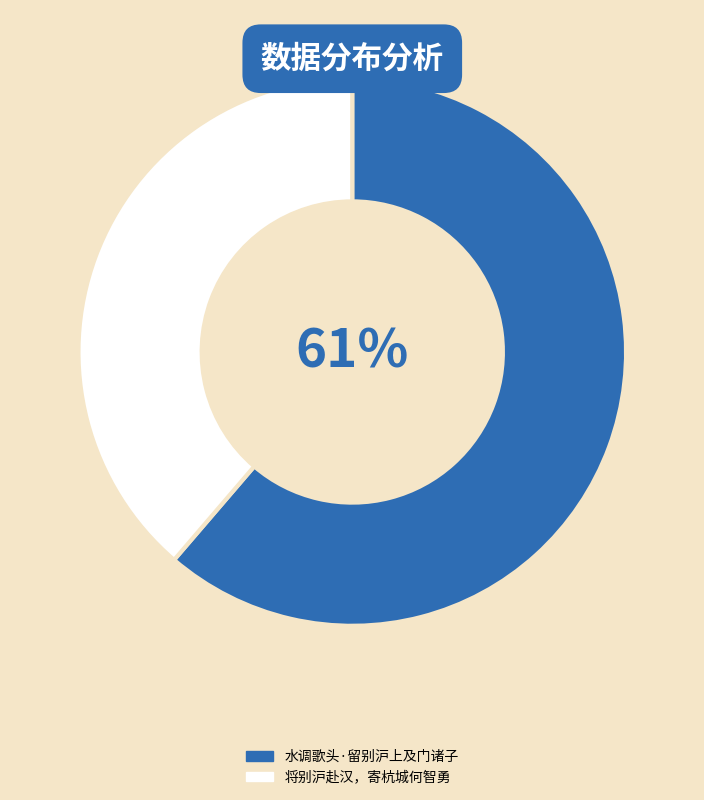

How many segments does this pie chart have?

2